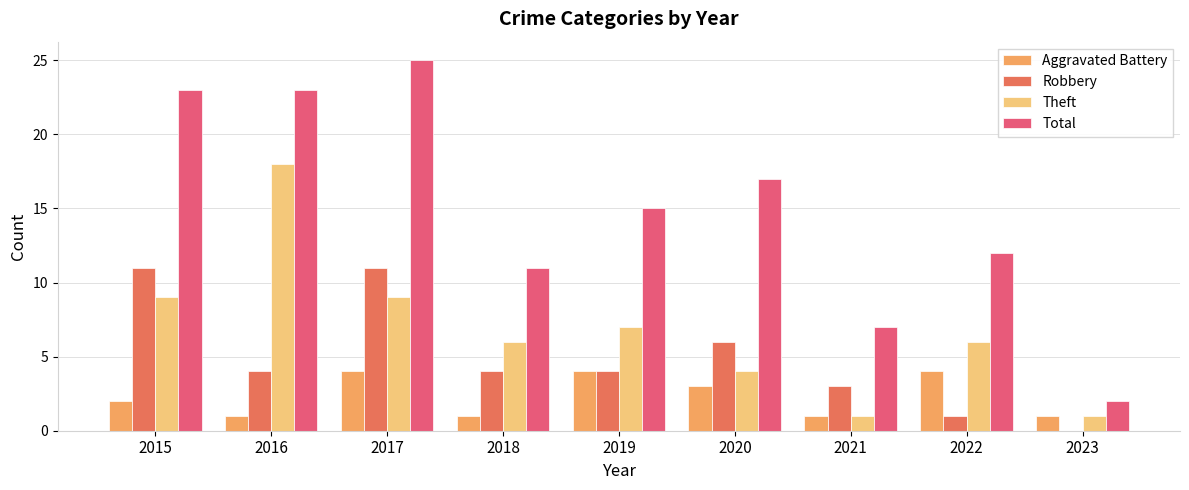

Is it true that Total equals 2 at 2023?

True